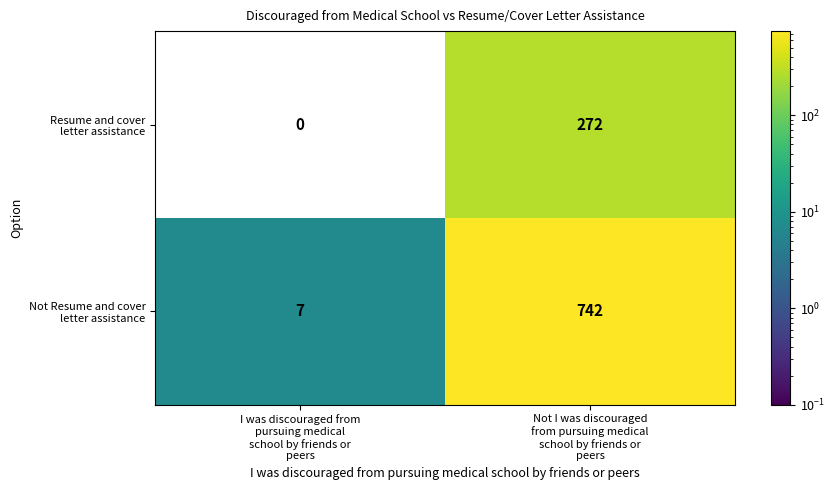

What is the greatest value displayed?

742